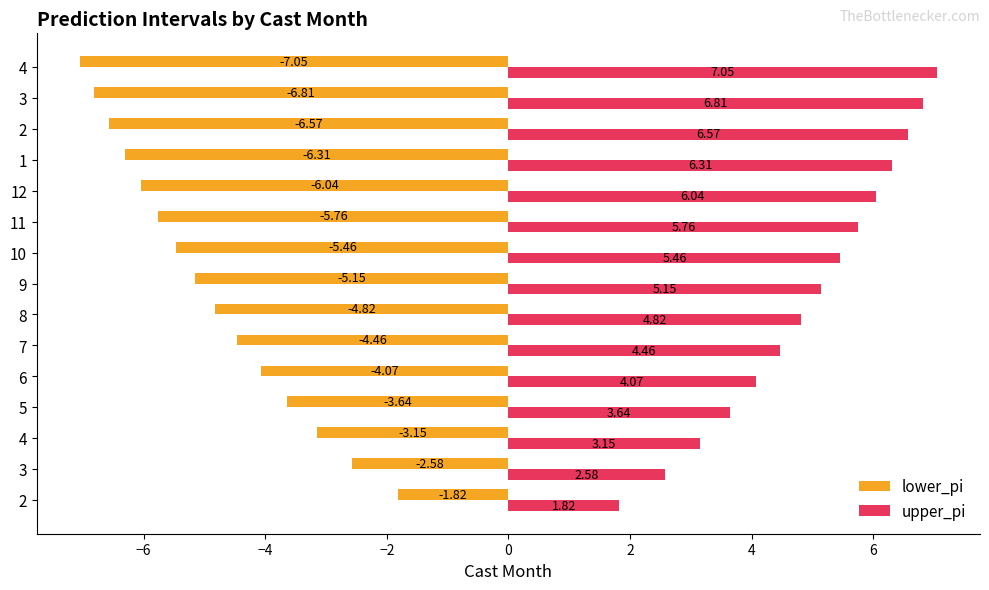

What are all the series names shown in the legend?

lower_pi, upper_pi